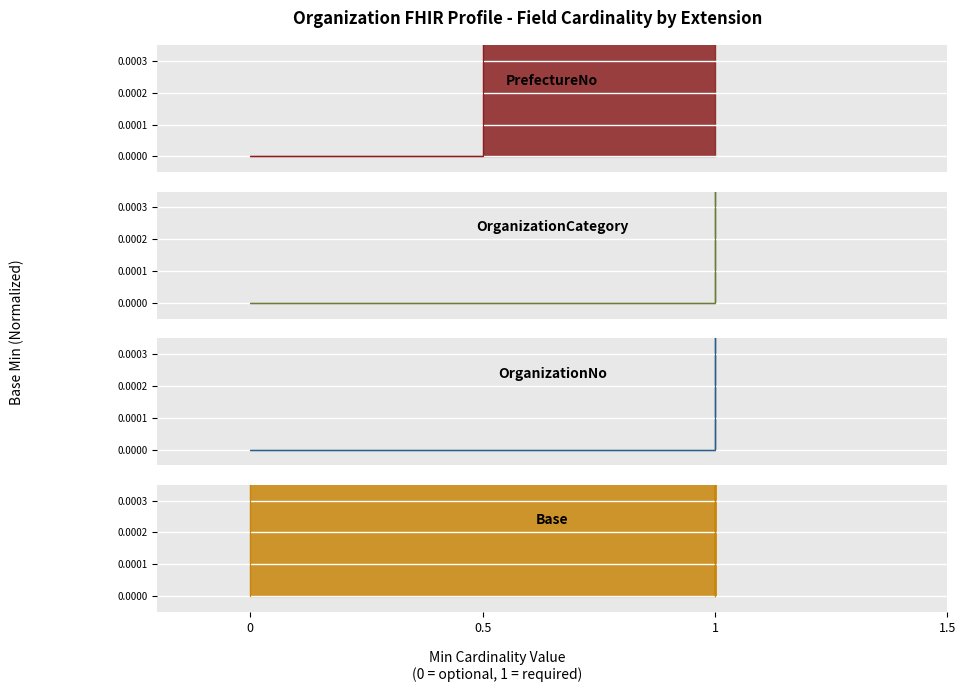

Which series changed the most between 0 and 1?

PrefectureNo